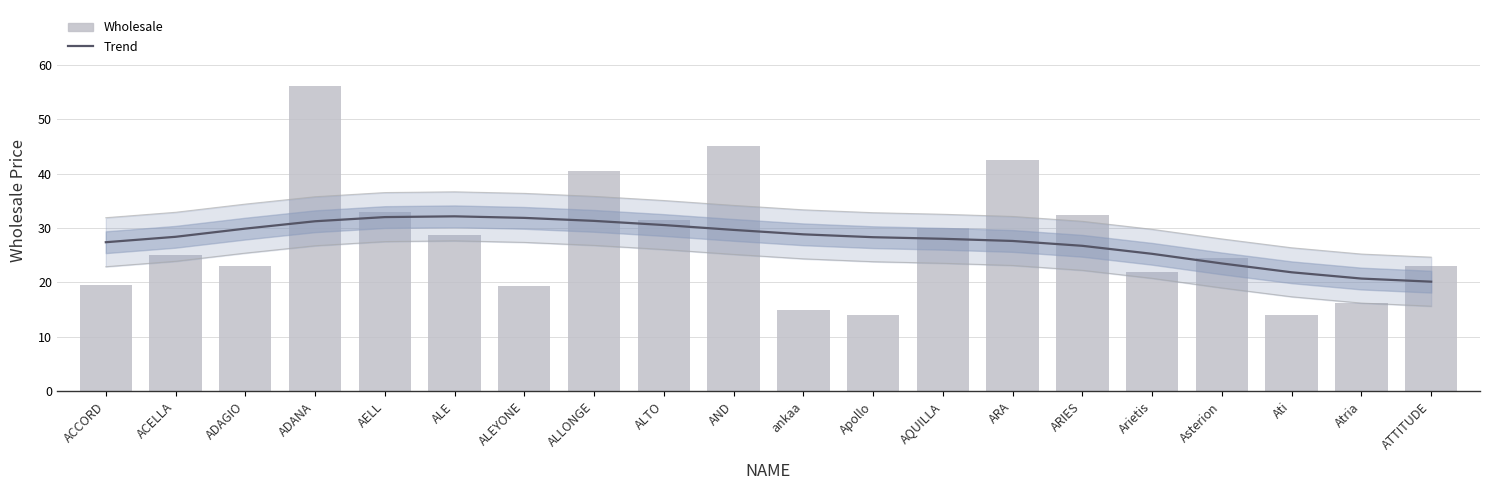

List the series in order of their overall mean, lowest first.

Trend, Wholesale